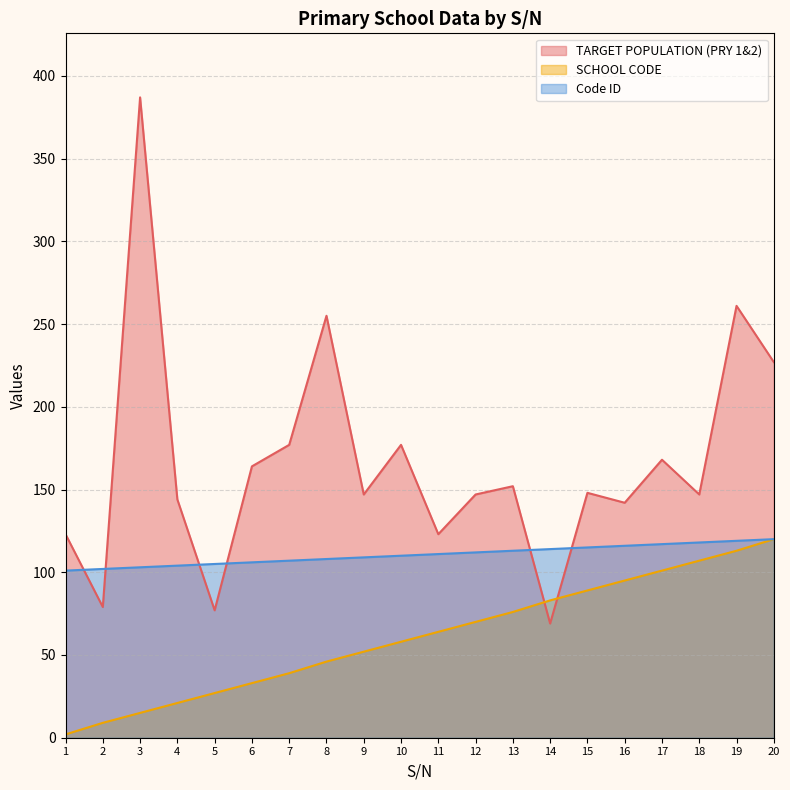

What is the sum of all Code ID values?

2210